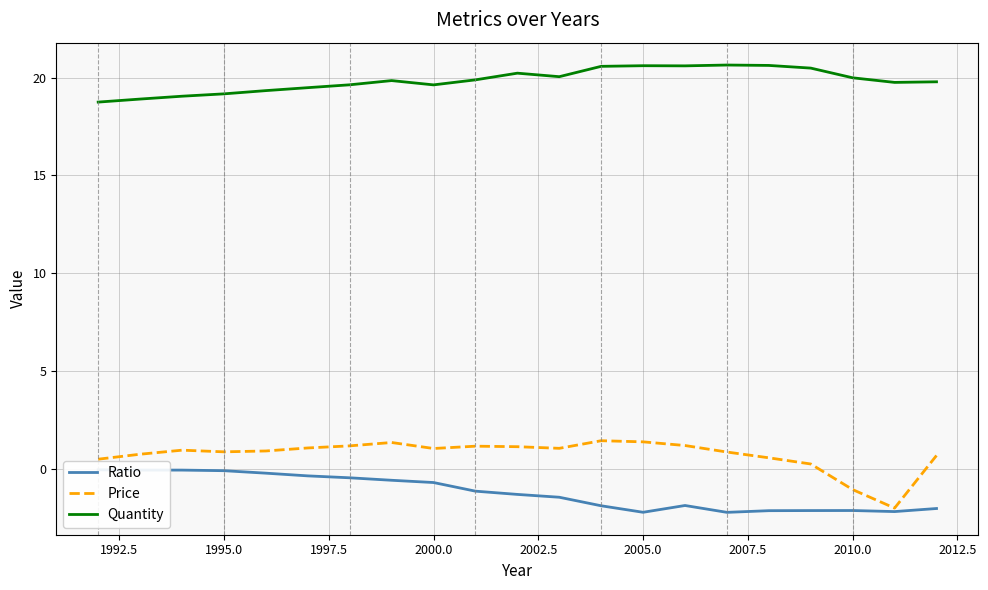

What is the sum of all Ratio values?

-25.3